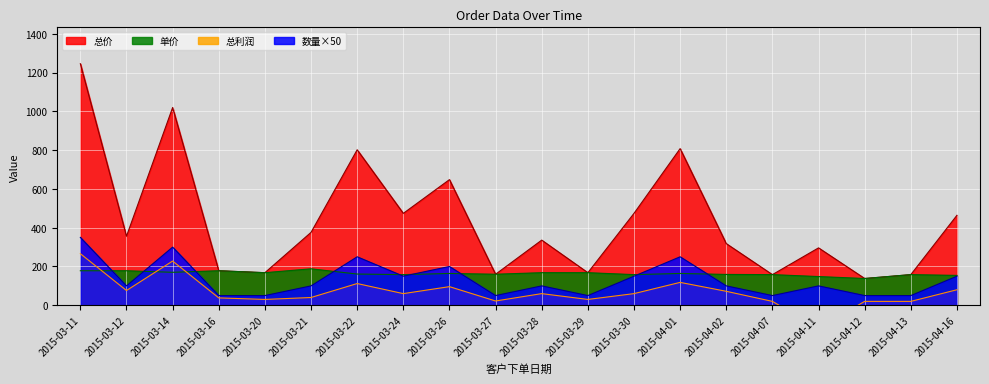

Rank the series by their maximum value, from lowest to highest.

数量, 单价, 总利润, 总价